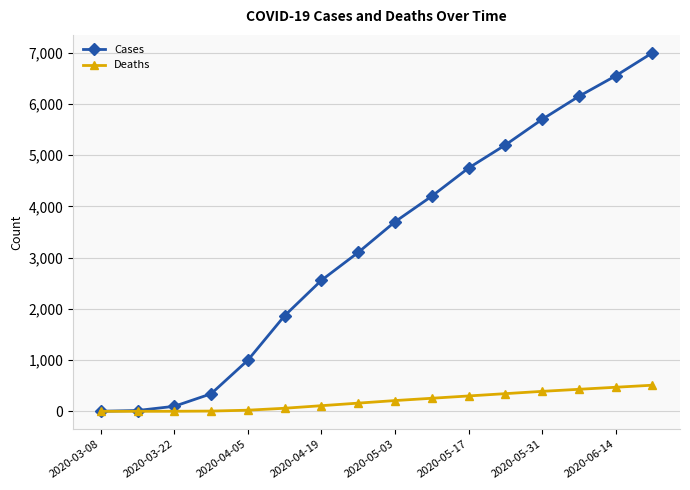

What is the difference between the maximum and second lowest values in the Deaths series?

510